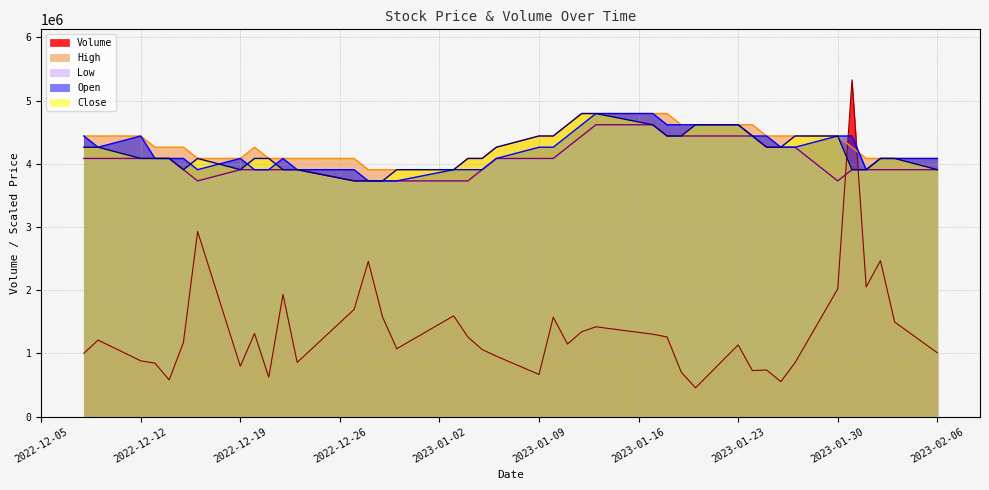

Reading left to right, what are all the values shown in this chart?

Volume: 1002200	1212200	883700	846700	582800	1173700	2929300	798300	1316300	625000	1933600	858800	1696500	2457400	1577000	1075200	1595400	1261100	1062400	957400	668000	1574400	1149300	1343700	1421900	1304700	1261100	703700	457300	1134900	729500	738700	554300	855300	2022200	5328000	2053100	2468700	1497100	1011000
High: 4440000	4440000	4440000	4262400	4262400	4262400	4084800	4084800	4262400	4084800	4084800	4084800	4084800	3907200	3907200	3907200	3907200	4084800	4084800	4262400	4440000	4440000	4617600	4795200	4795200	4795200	4795200	4617600	4617600	4617600	4617600	4440000	4440000	4440000	4440000	4262400	4084800	4084800	4084800	4084800
Low: 4084800	4084800	4084800	4084800	4084800	3907200	3729600	3907200	3907200	3907200	3907200	3907200	3729600	3729600	3729600	3729600	3729600	3729600	3907200	4084800	4084800	4084800	4262400	4440000	4617600	4617600	4440000	4440000	4440000	4440000	4440000	4262400	4262400	4262400	3729600	3907200	3907200	3907200	3907200	3907200
Open: 4440000	4262400	4440000	4084800	4084800	4084800	3907200	4084800	3907200	3907200	4084800	3907200	3907200	3729600	3729600	3729600	3907200	3907200	3907200	4084800	4262400	4262400	4440000	4617600	4795200	4795200	4617600	4617600	4617600	4617600	4440000	4440000	4262400	4262400	4440000	4440000	3907200	4084800	4084800	4084800
Close: 4262400	4262400	4084800	4084800	4084800	3907200	4084800	3907200	4084800	4084800	3907200	3907200	3729600	3729600	3729600	3907200	3907200	4084800	4084800	4262400	4440000	4440000	4617600	4795200	4795200	4617600	4440000	4440000	4617600	4617600	4440000	4262400	4262400	4440000	4440000	3907200	3907200	4084800	4084800	3907200